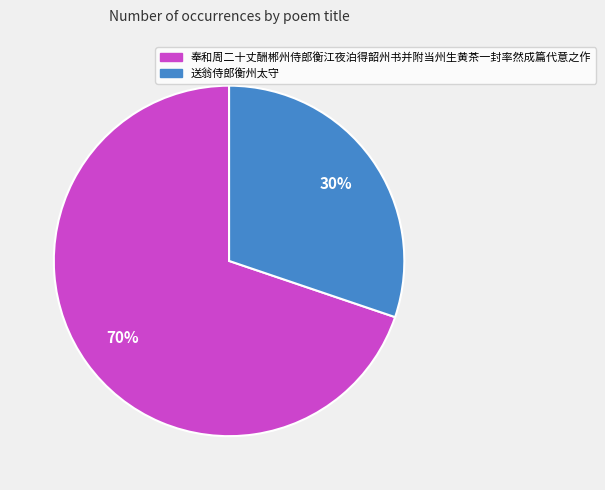

Which has a higher value, 奉和周二十丈酬郴州侍郎衡江夜泊得韶州书并附当州生黄茶一封率然成篇代意之作 or 送翁侍郎衡州太守?

奉和周二十丈酬郴州侍郎衡江夜泊得韶州书并附当州生黄茶一封率然成篇代意之作